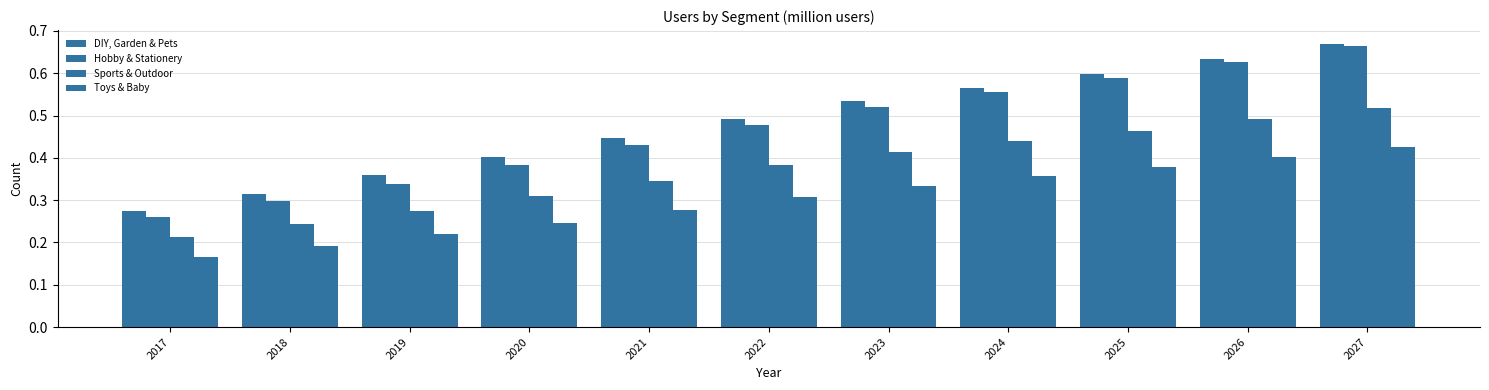

Rank the series at 2018 from lowest to highest value.

Toys & Baby, Sports & Outdoor, Hobby & Stationery, DIY, Garden & Pets